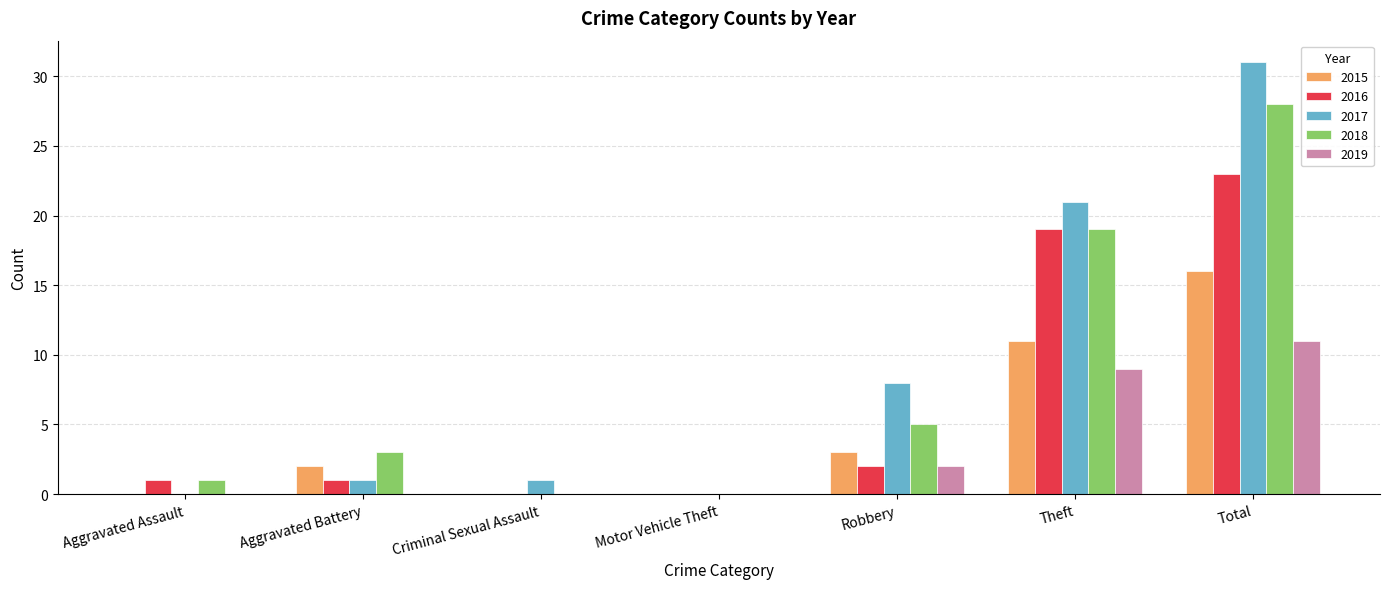

Which series has the largest total across all categories?

2017